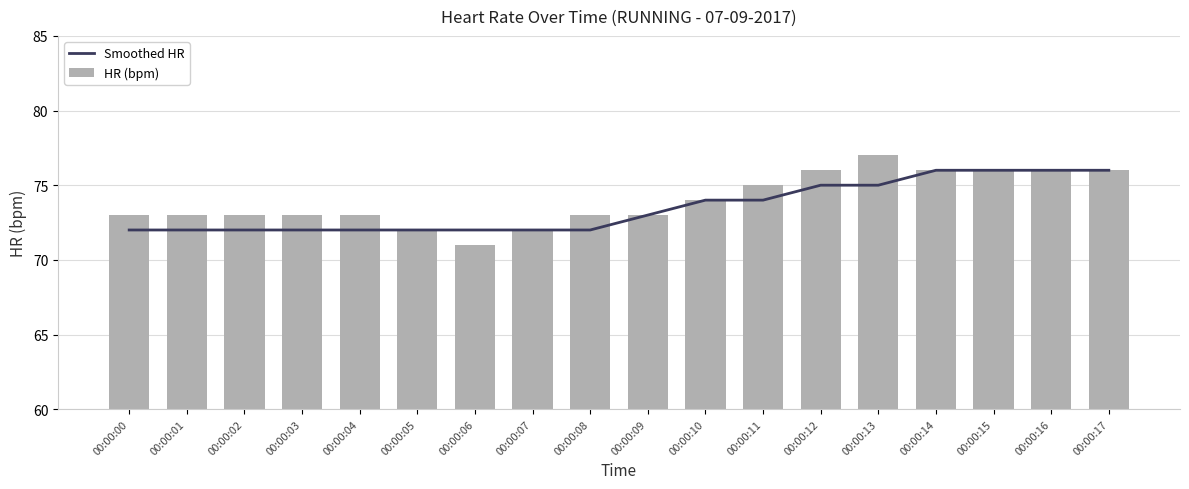

Reading left to right, extract all data points from this chart.

Smoothed HR: 00:00:00=72	00:00:01=72	00:00:02=72	00:00:03=72	00:00:04=72	00:00:05=72	00:00:06=72	00:00:07=72	00:00:08=72	00:00:09=73	00:00:10=74	00:00:11=74	00:00:12=75	00:00:13=75	00:00:14=76	00:00:15=76	00:00:16=76	00:00:17=76
HR (bpm): 00:00:00=73	00:00:01=73	00:00:02=73	00:00:03=73	00:00:04=73	00:00:05=72	00:00:06=71	00:00:07=72	00:00:08=73	00:00:09=73	00:00:10=74	00:00:11=75	00:00:12=76	00:00:13=77	00:00:14=76	00:00:15=76	00:00:16=76	00:00:17=76